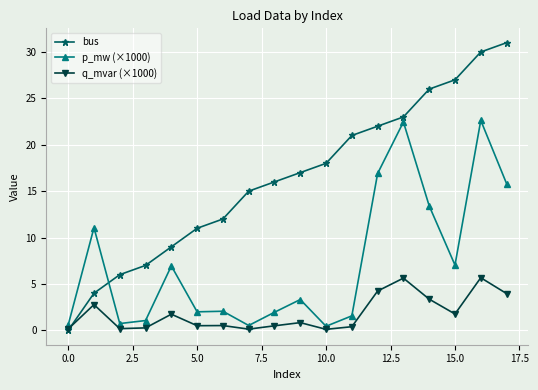

Which series ends up on top after the final intersection of p_mw (×1000) and bus?

bus